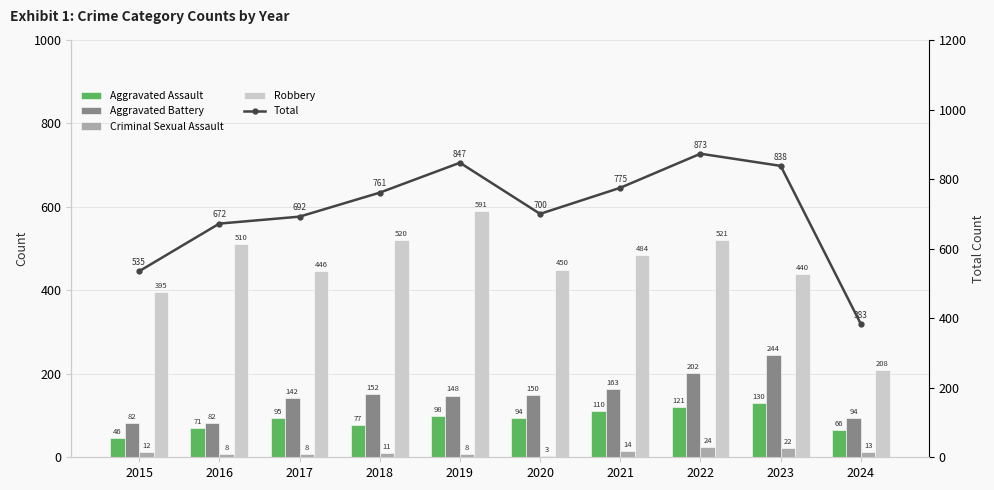

Reading left to right, extract all data points from this chart.

Aggravated Assault: 46	71	95	77	98	94	110	121	130	66
Aggravated Battery: 82	82	142	152	148	150	163	202	244	94
Criminal Sexual Assault: 12	8	8	11	8	3	14	24	22	13
Robbery: 395	510	446	520	591	450	484	521	440	208
Total: 535	672	692	761	847	700	775	873	838	383